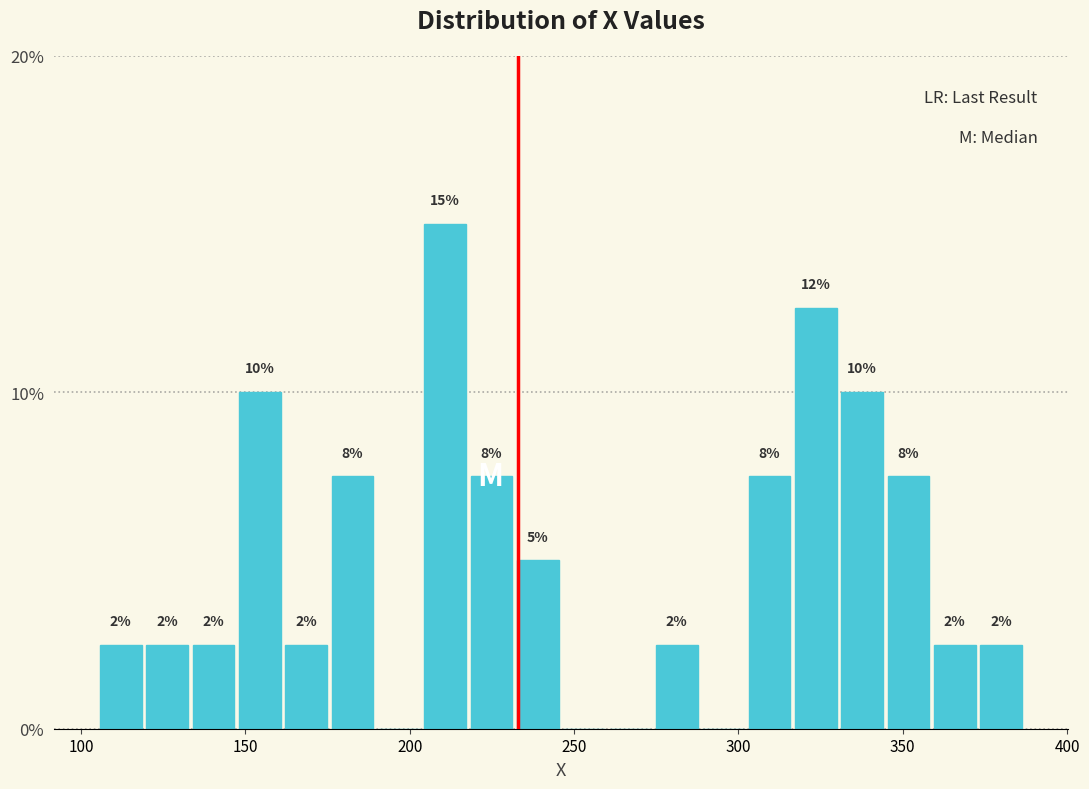

Around what value on the x-axis is the tallest bar? Give the approximate position of its centre, as read against the axis.

210